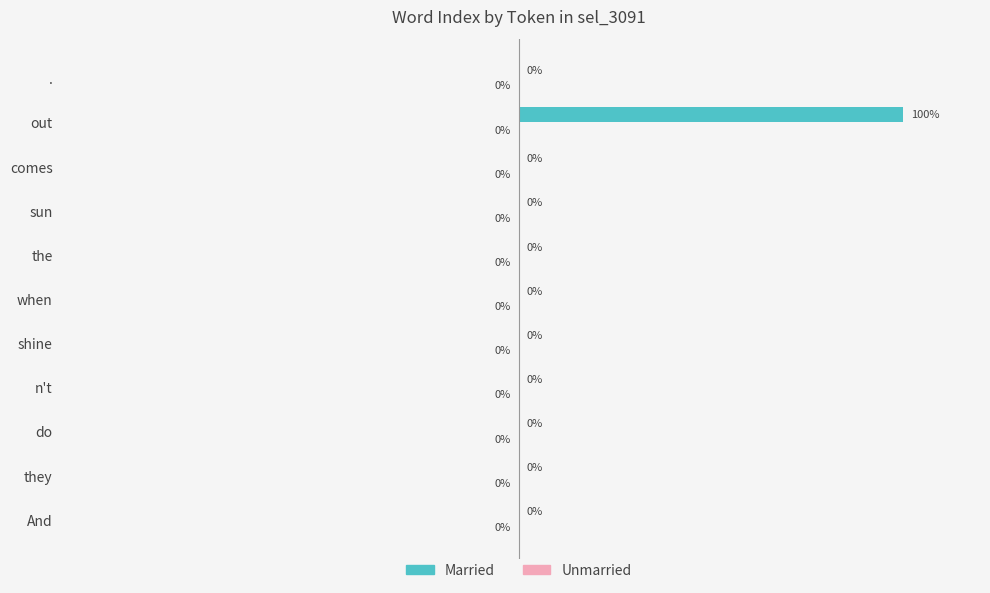

Which category has the highest value across all series?

out